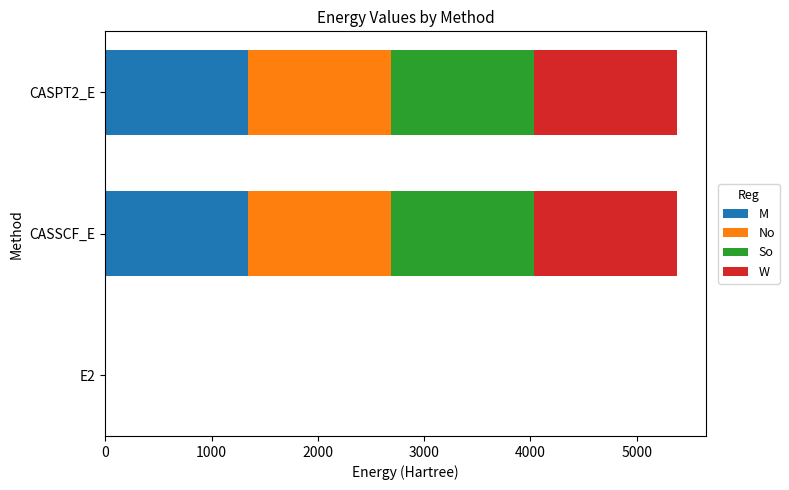

What is the average value of the So series?

897.2